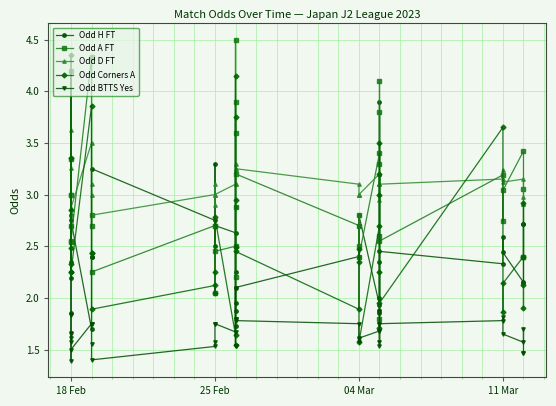

What is the value of the Odd BTTS Yes point at the 29th from the left?

1.6